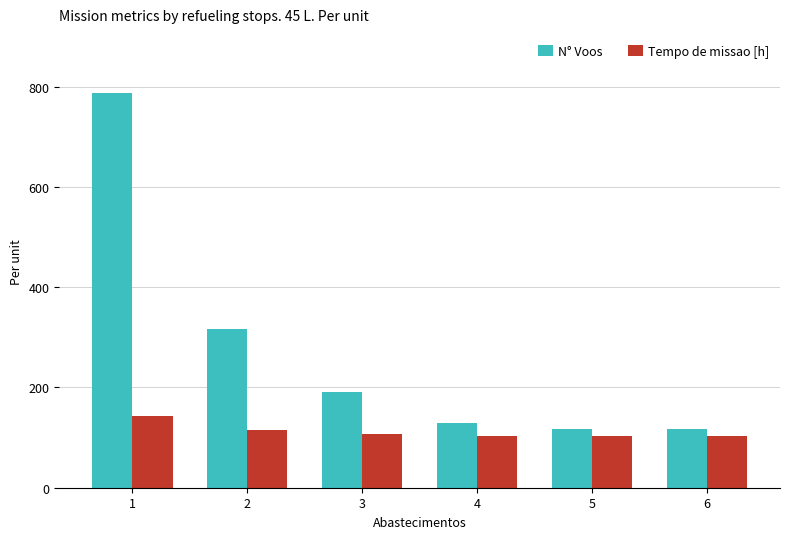

Which series has the largest total across all categories?

N° Voos